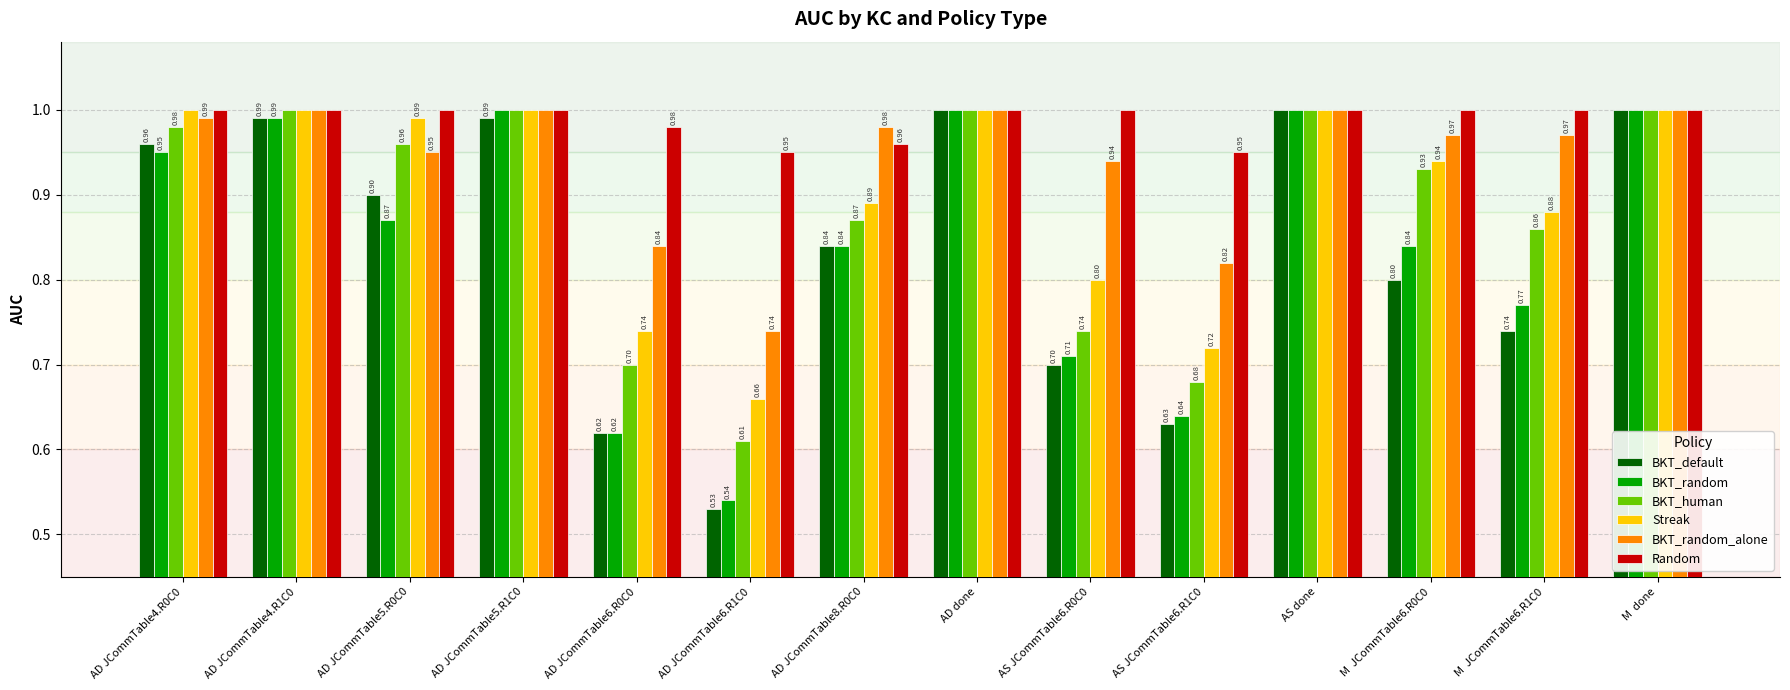

Is the value of BKT_human at AD JCommTable6.R1C0 greater than the value of BKT_default at AD JCommTable6.R1C0?

Yes